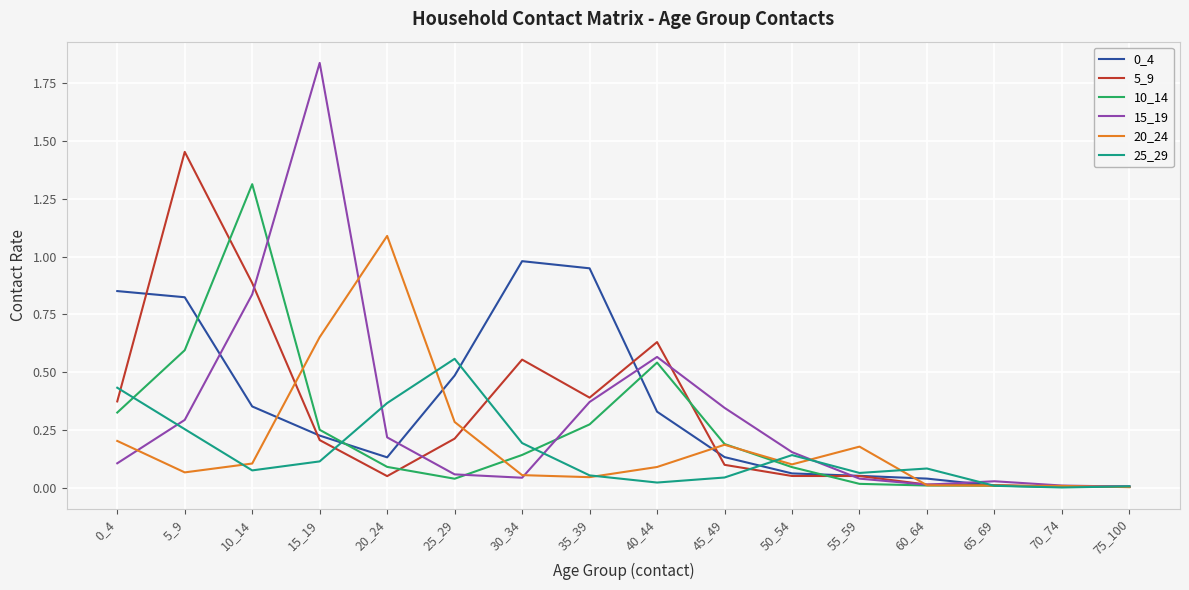

In 5_9, how many points are higher than both neighbors (excluding endpoints)?

3